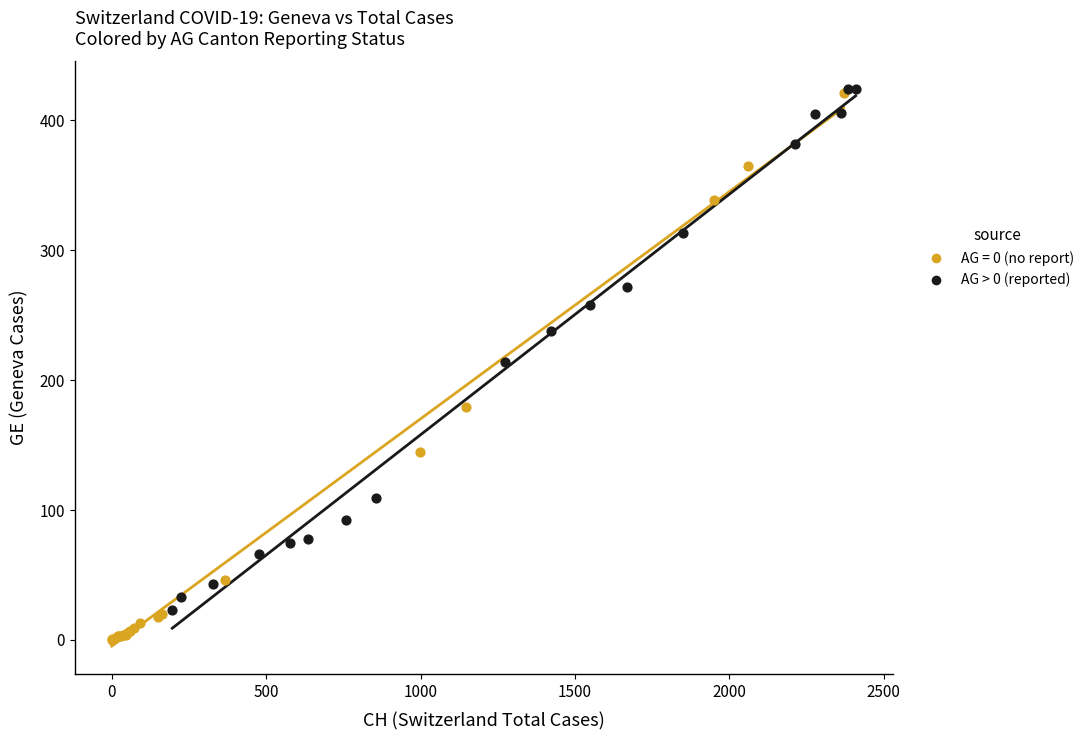

Which series has the largest Y range (max minus min)?

AG = 0 (no report)